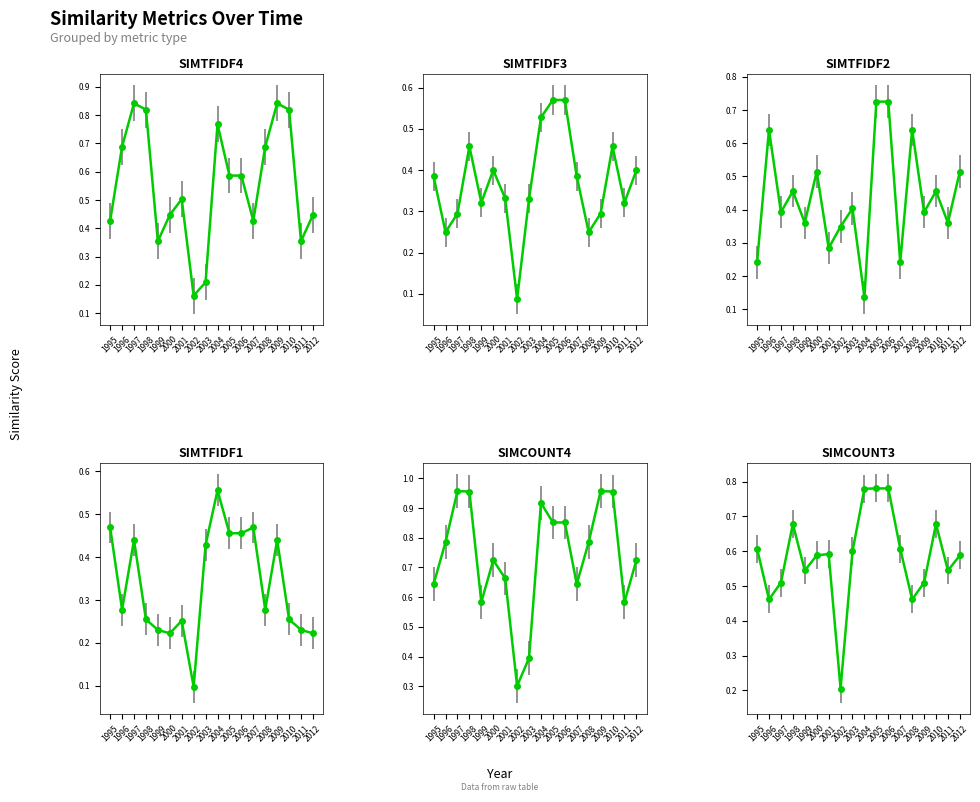

What is the value of the simcount4 point at the 4th from the left?

1.0